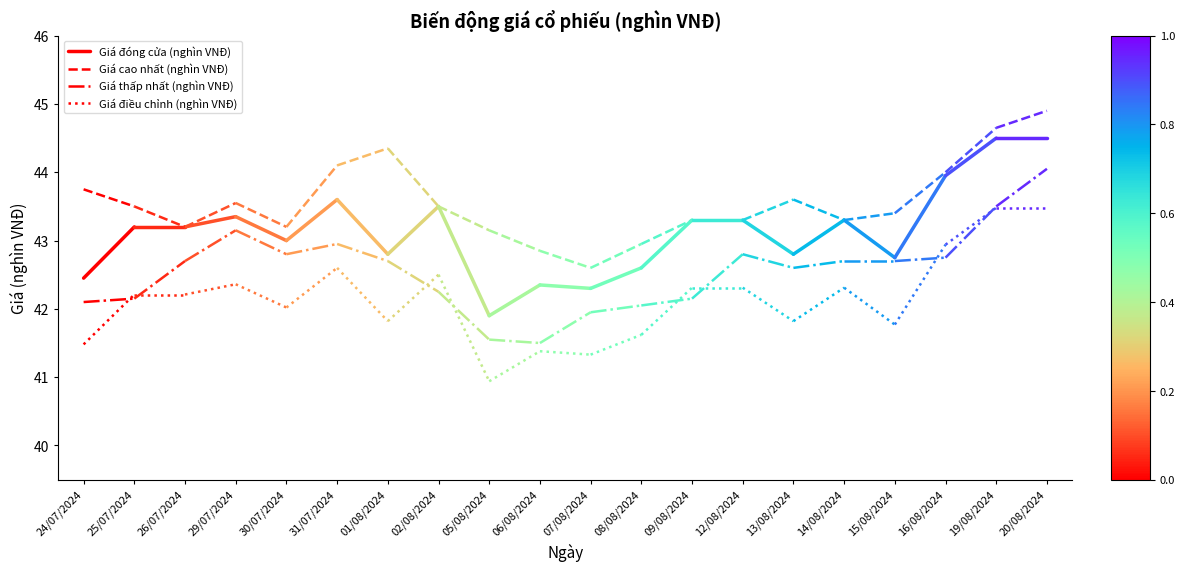

At which category is the sum across all series the highest?

25/07/2024